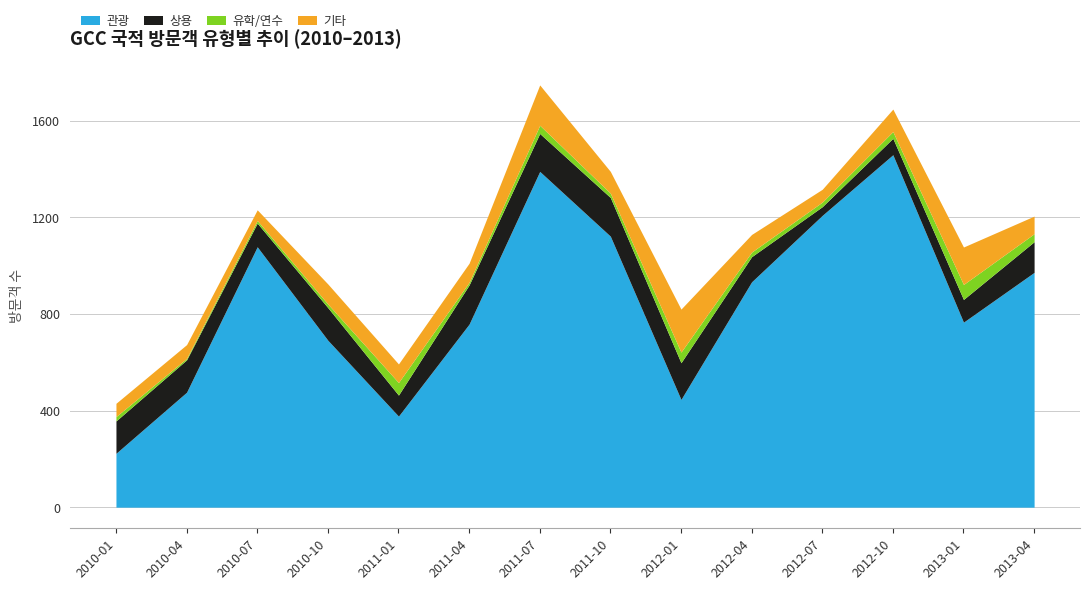

What is the maximum value shown in the chart?

1752